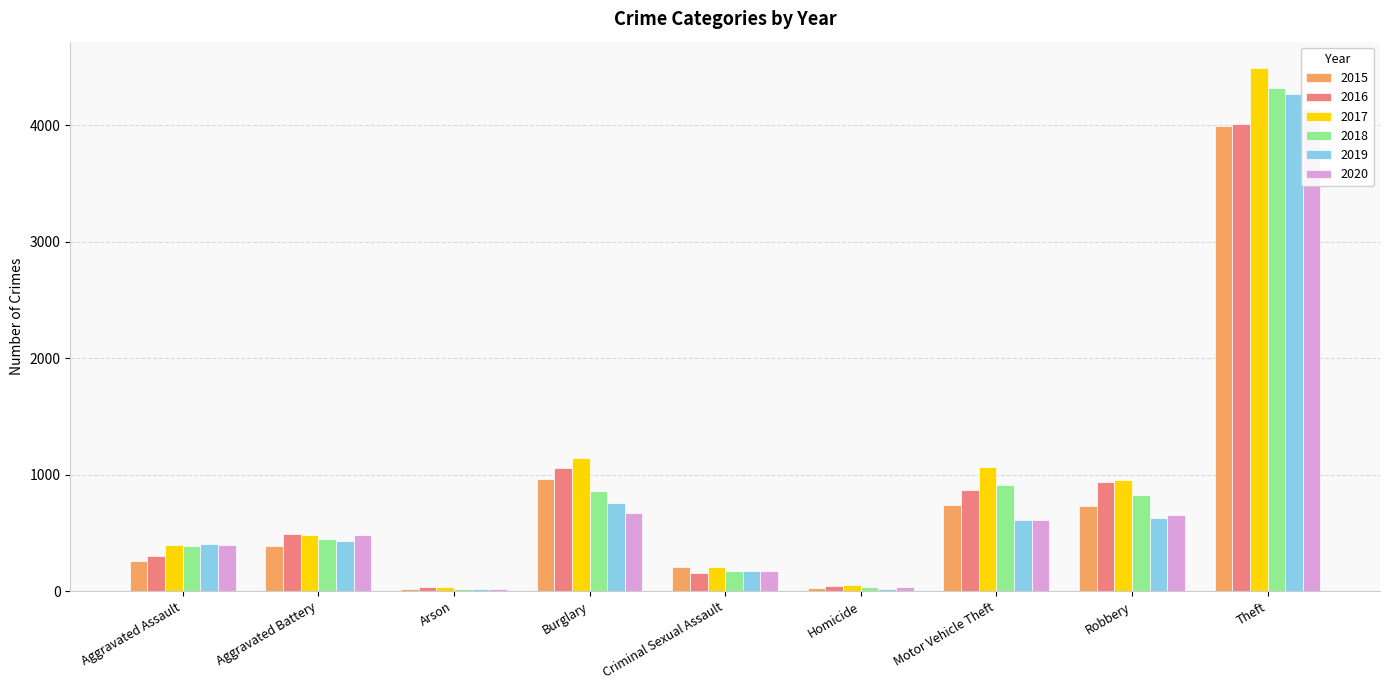

Between Criminal Sexual Assault and Motor Vehicle Theft, which series saw the biggest shift?

2017